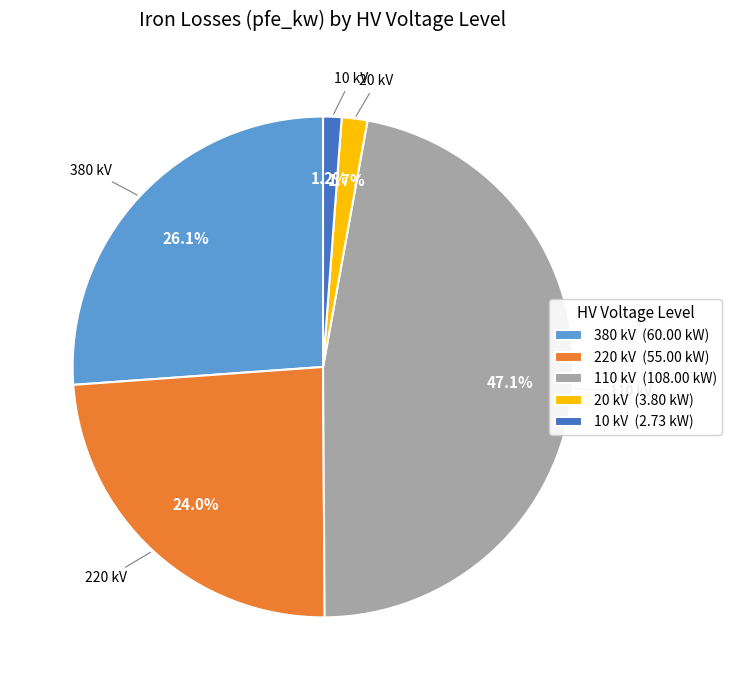

How much of the chart is everything except 110 kV (108.00 kW)?

52.9%